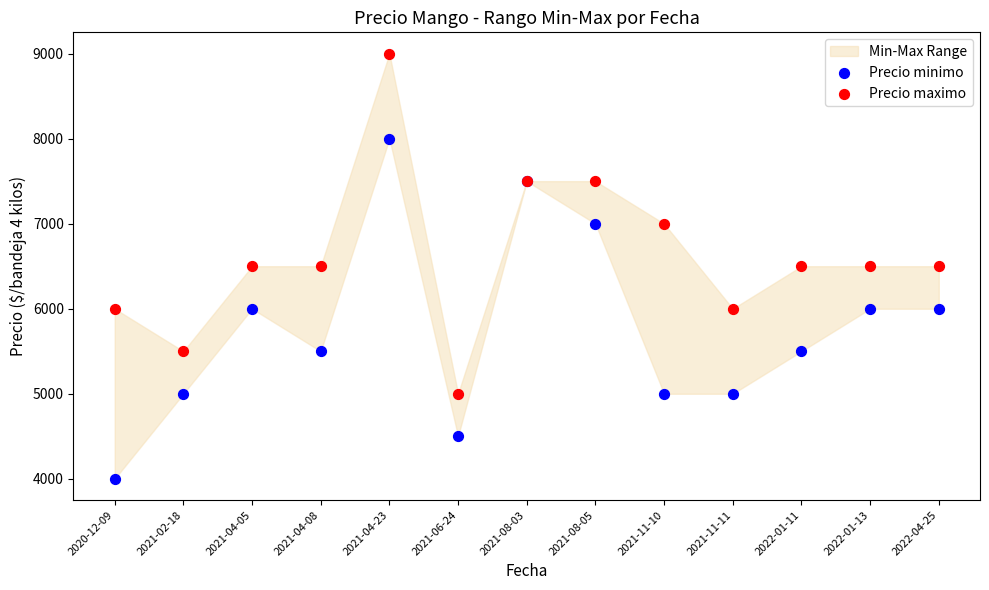

Which series contains the lowest Y value?

Precio minimo